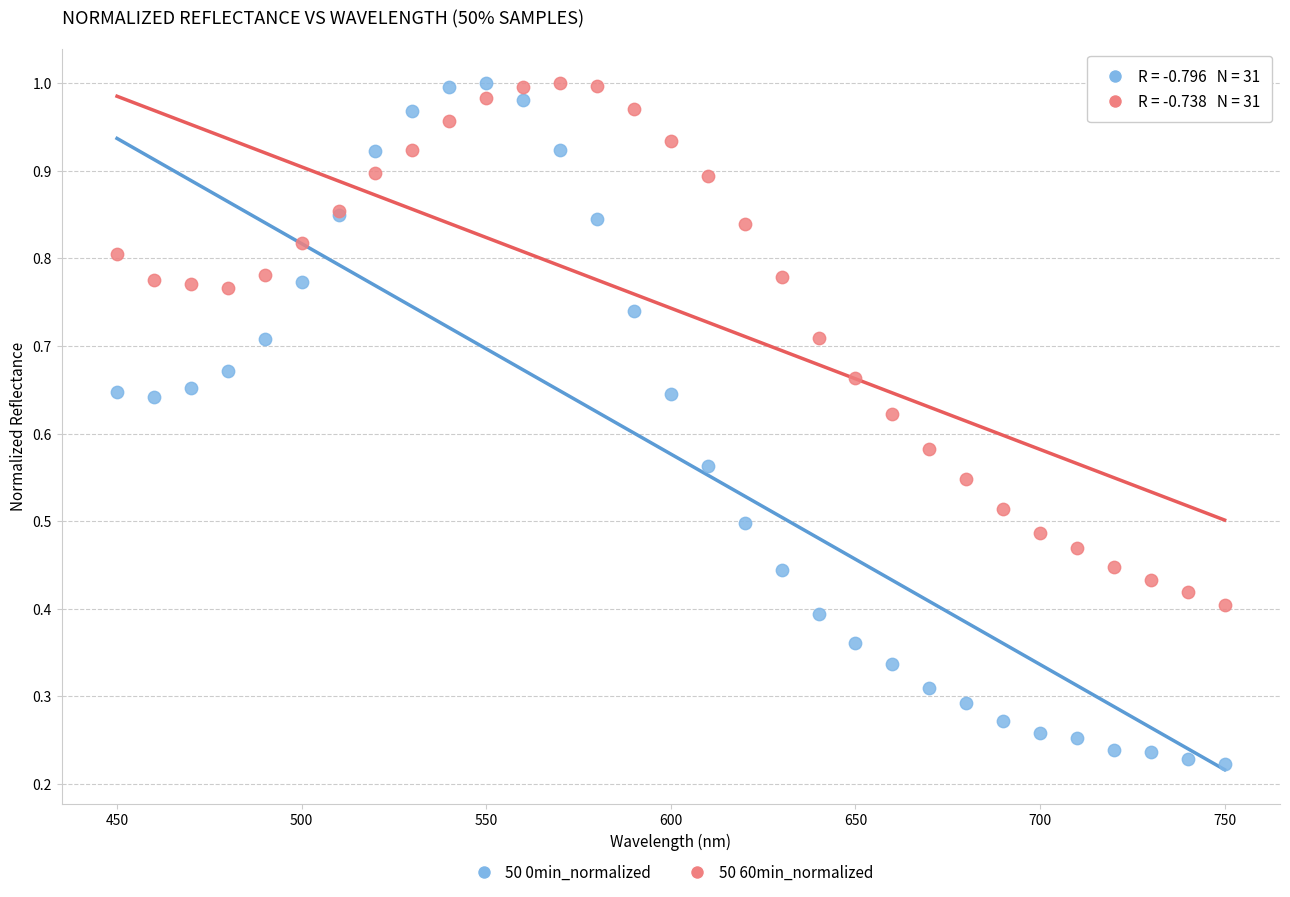

Which series has the largest Y range (max minus min)?

50 0min_normalized